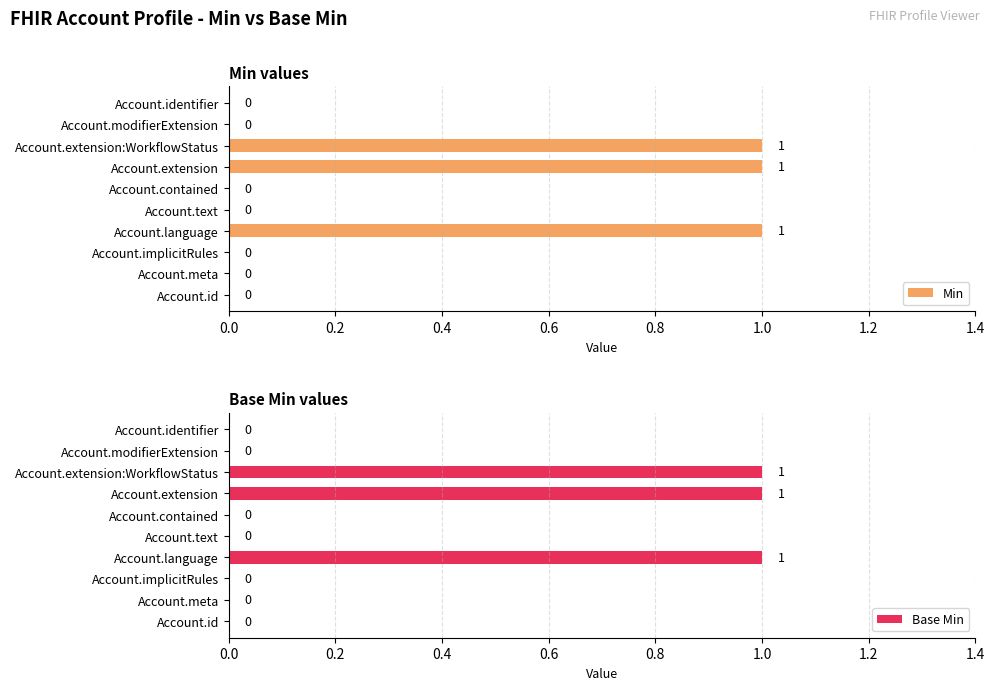

The Min series shows -1 at Account.modifierExtension. True or false?

False